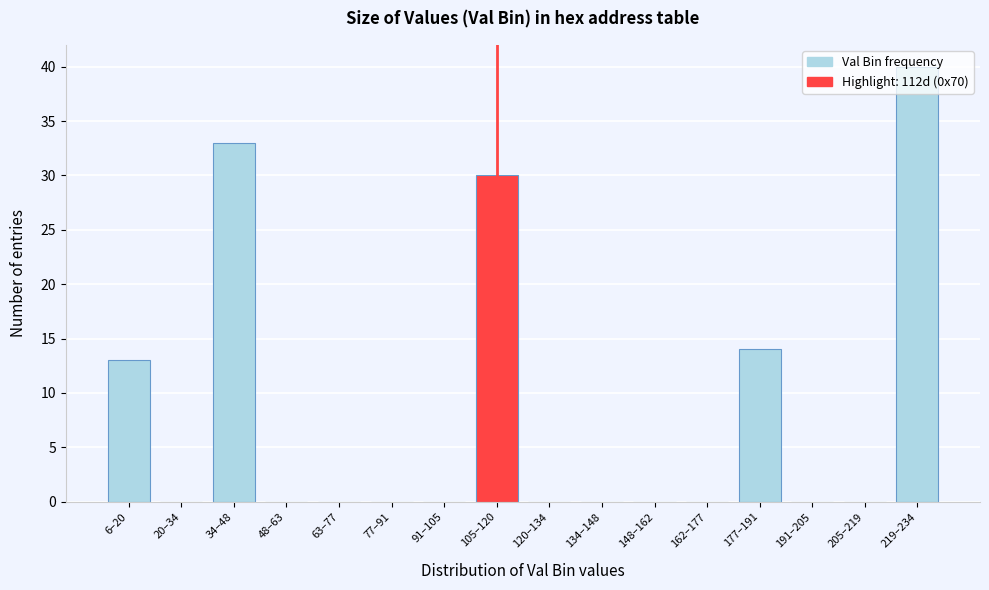

What is the change in value from 6–20 to 219–234?

+27